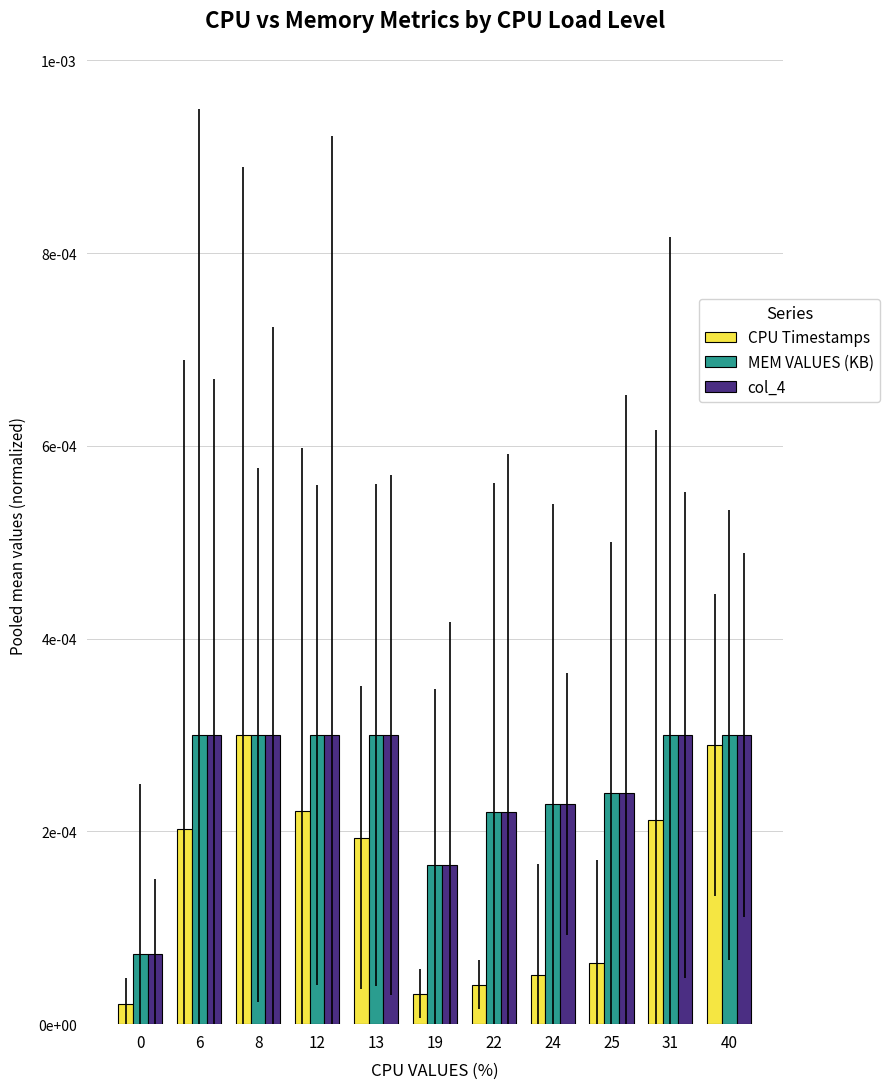

Which series has the largest range (max minus min)?

CPU Timestamps